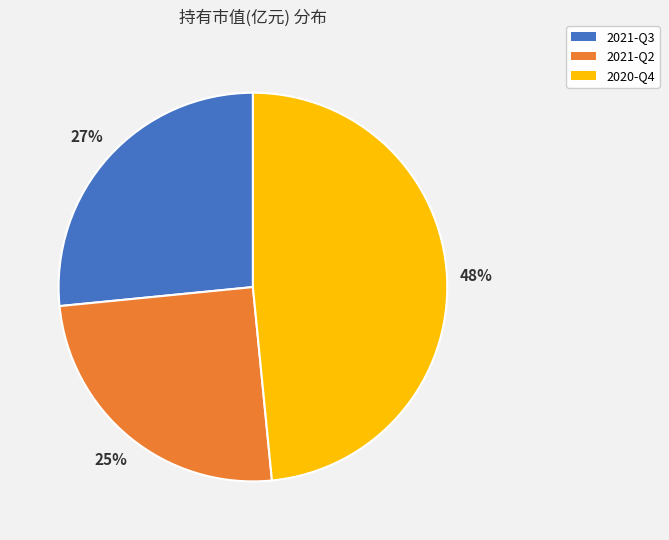

Do 2021-Q3 and 2021-Q2 together represent more than half of the pie?

Yes